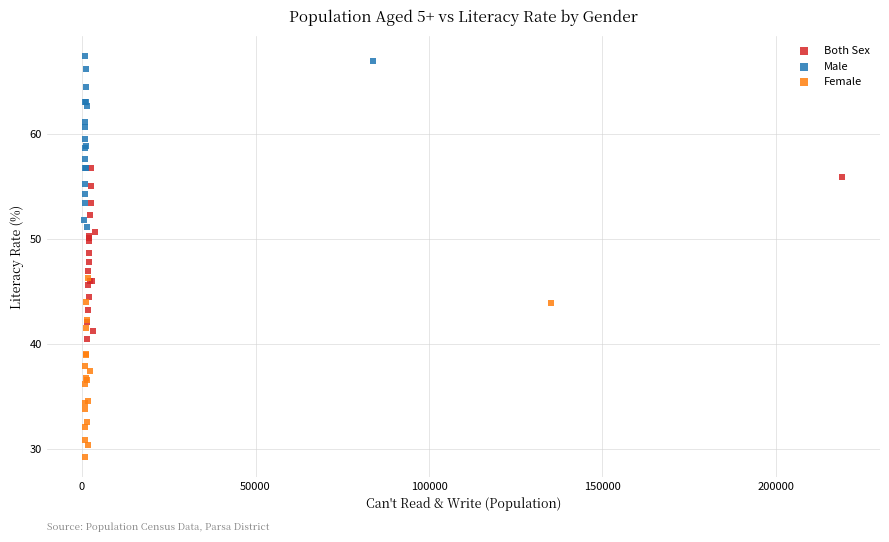

Which series contains the highest Y value?

Male